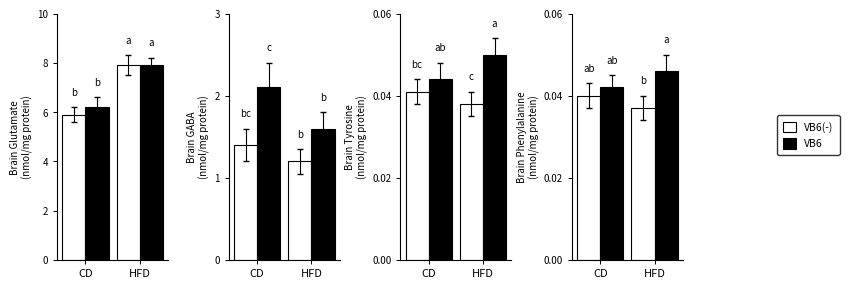

What is the label of the 2nd bar from the left?

HFD